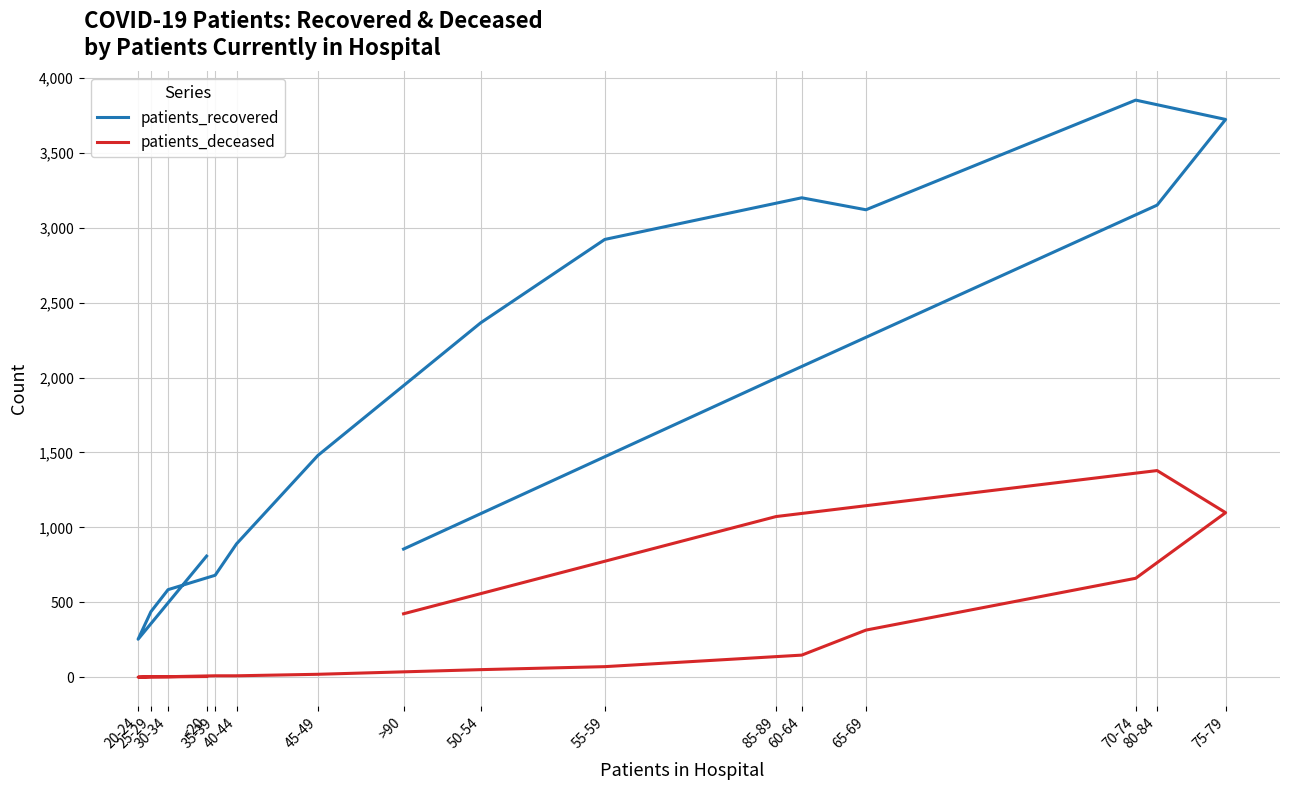

Which series changed the most between 35-39 and 60-64?

patients_recovered